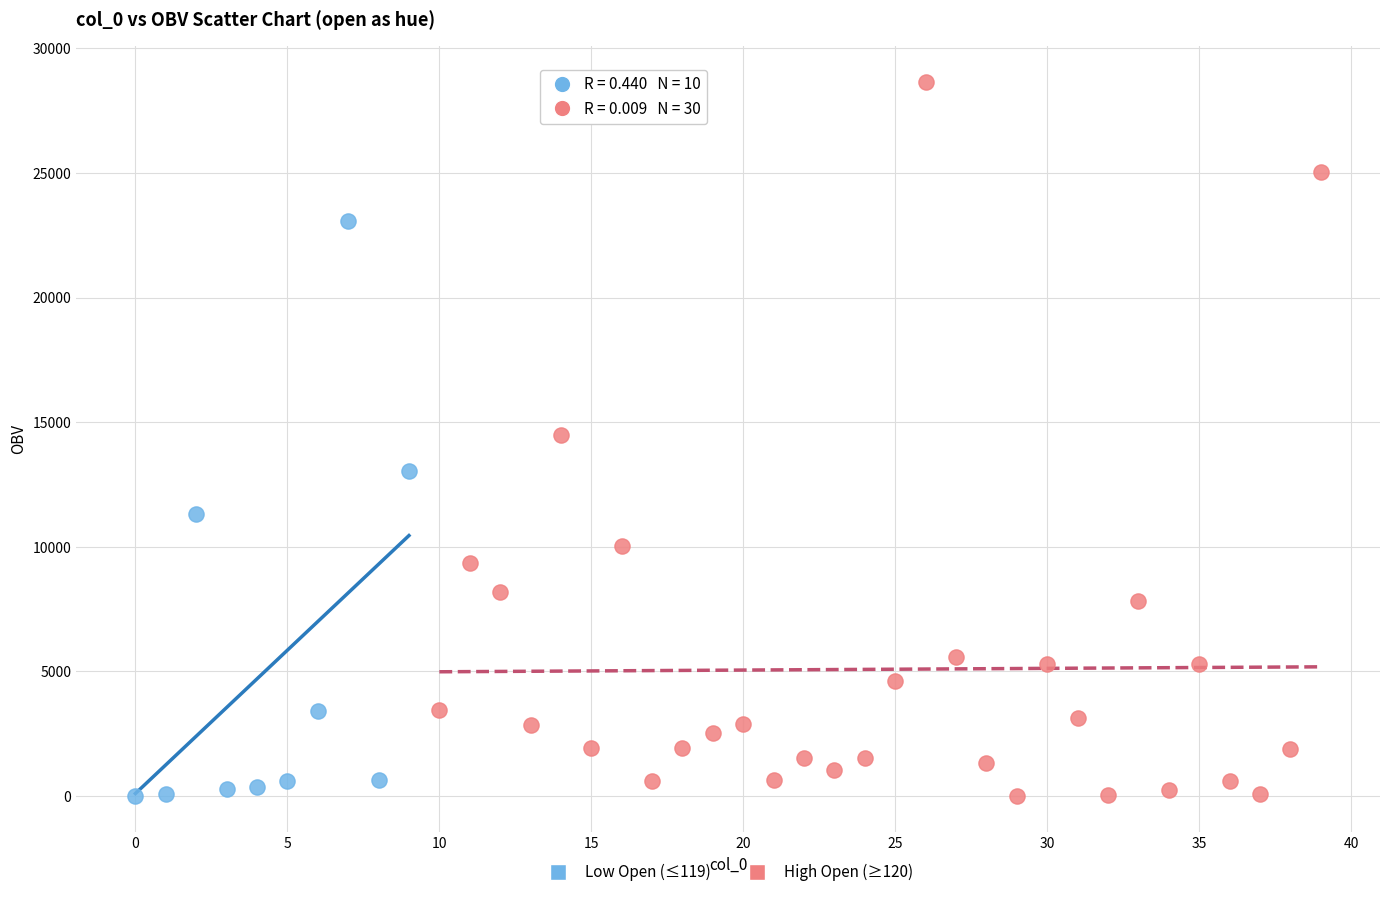

Which series has the largest Y range (max minus min)?

High Open (≥120)